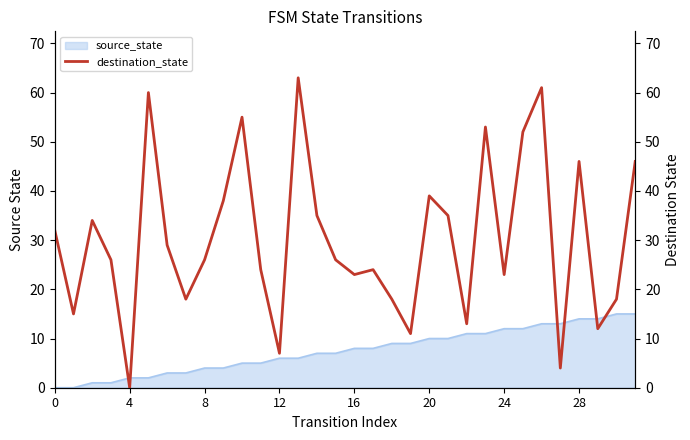

Is it true that source_state equals 12 at 24?

True